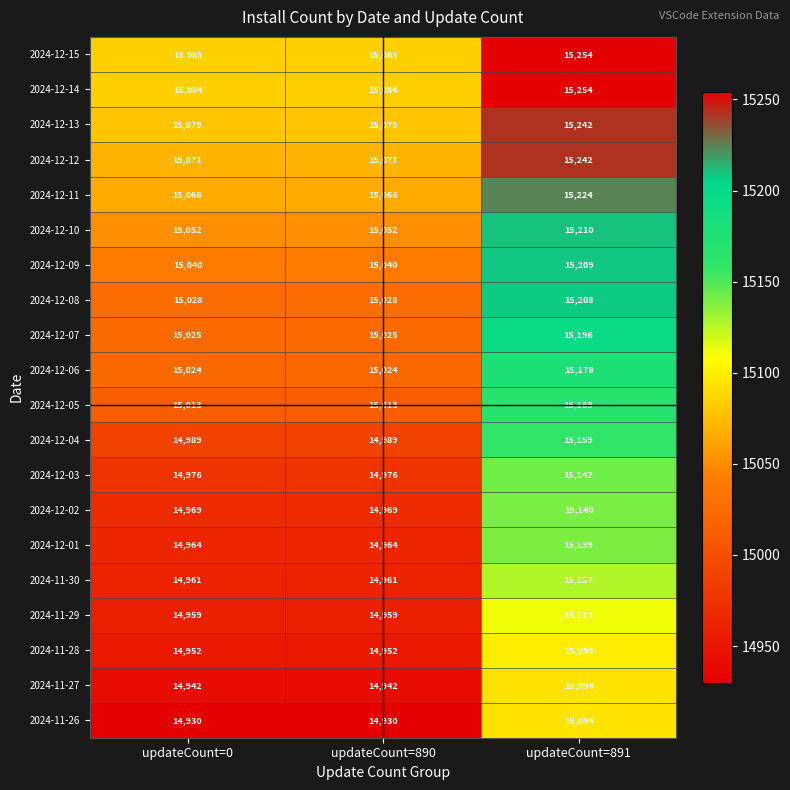

What is the lowest value of the 2024-12-10 series?

15052